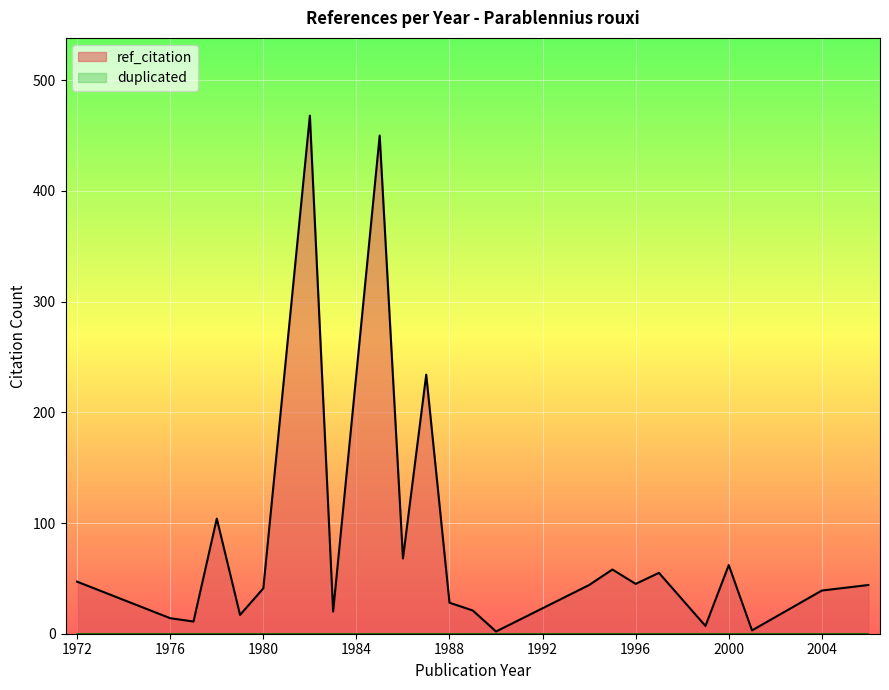

What are all the series names shown in the legend?

ref_citation, duplicated